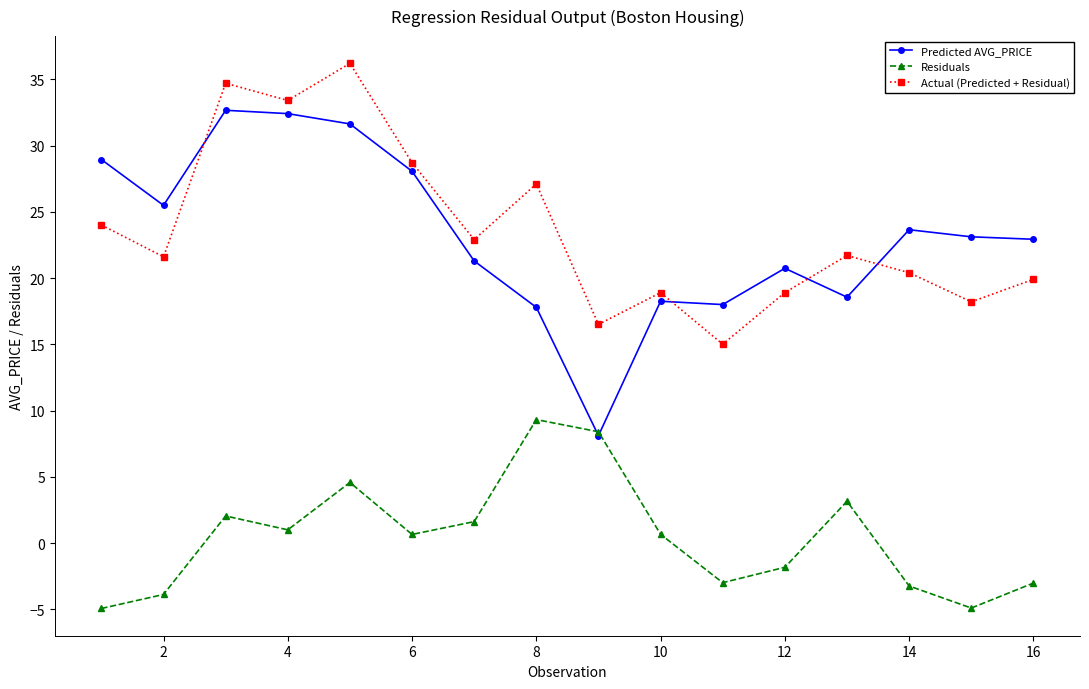

True or false: Actual (Predicted + Residual) and Residuals intersect in this chart.

False